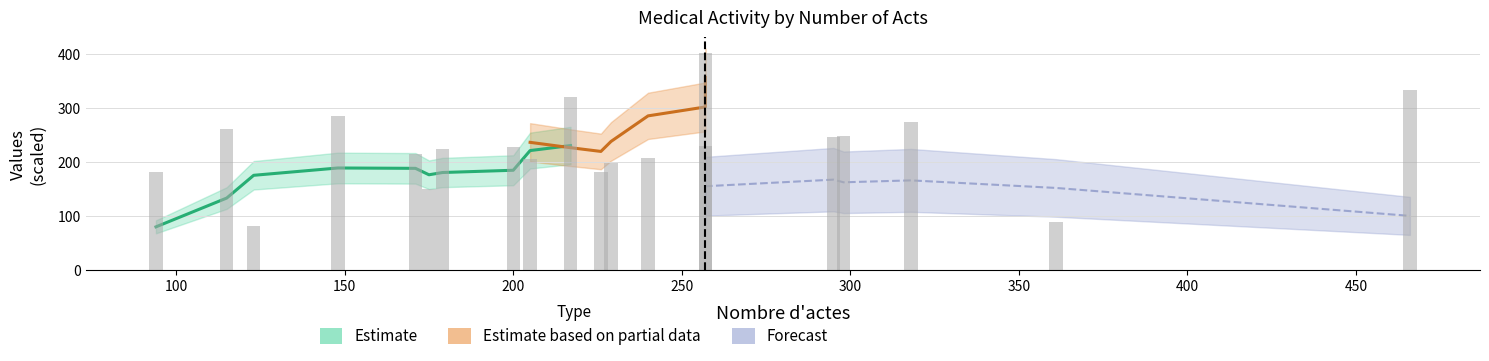

What is the difference between the maximum and second lowest values?

313.1